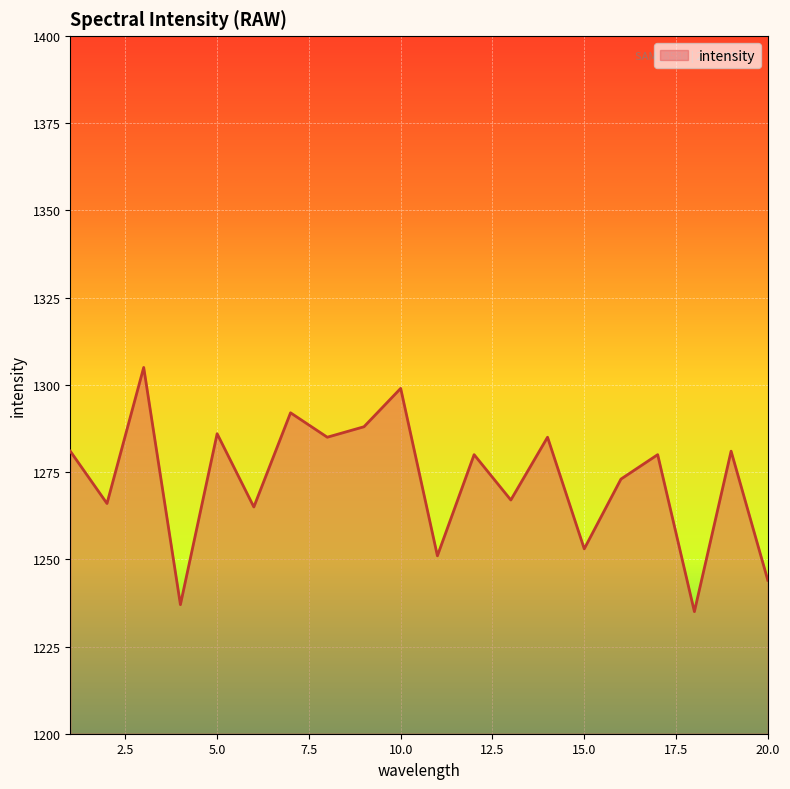

Does the chart display data point markers on the line(s)?

No